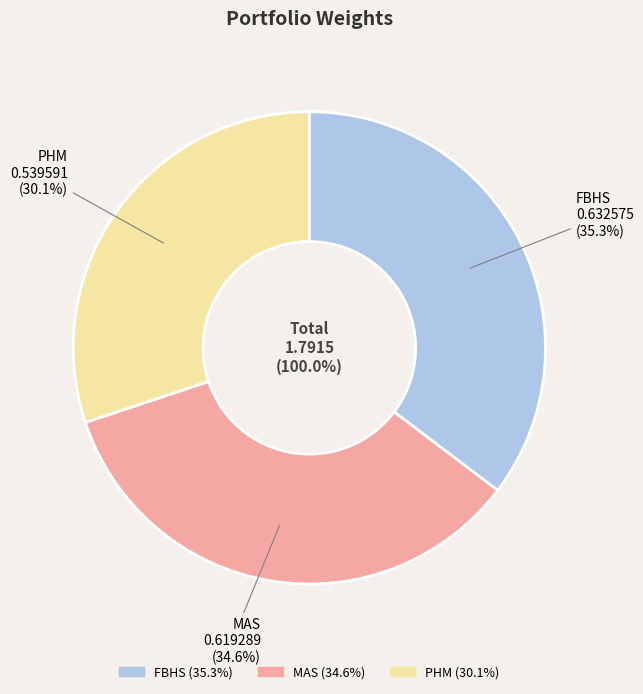

To the nearest percent, what percentage of the pie is MAS?

35%